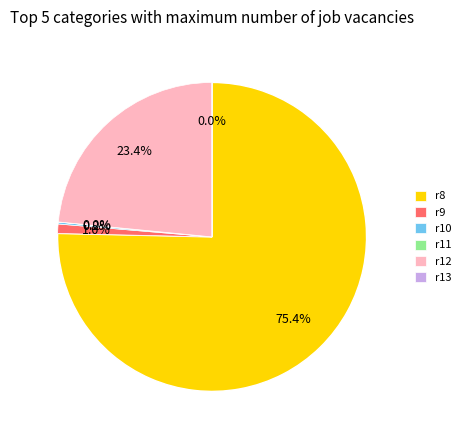

What portion of the pie excludes r8?

24.6%